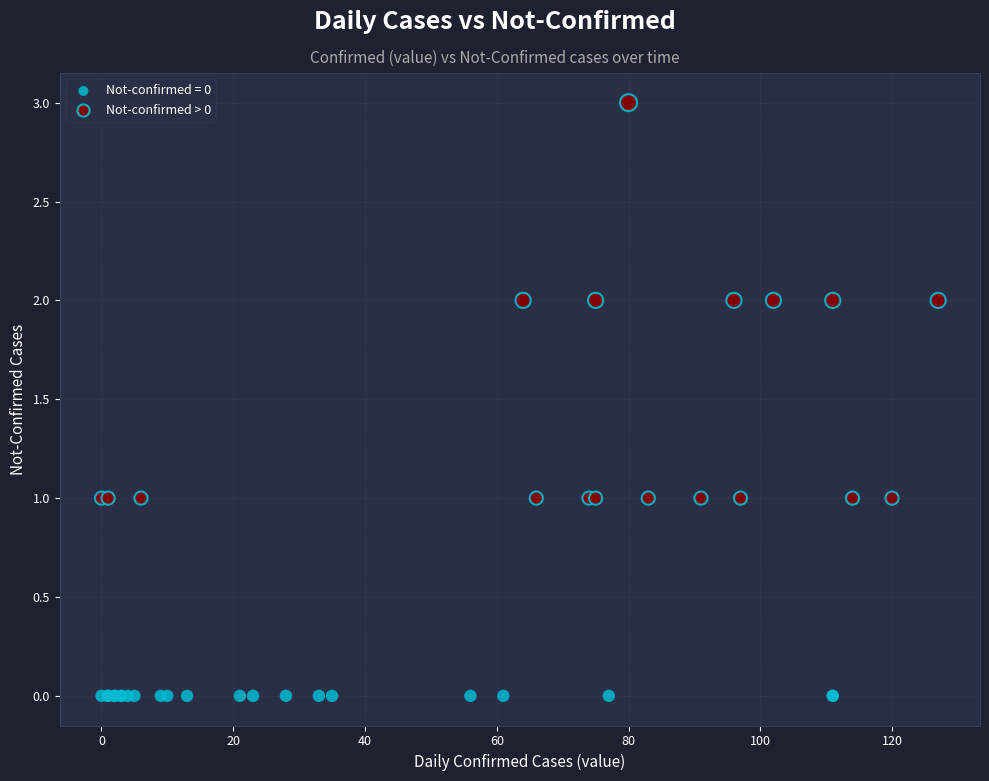

Which series contains the lowest Y value?

Not-confirmed = 0